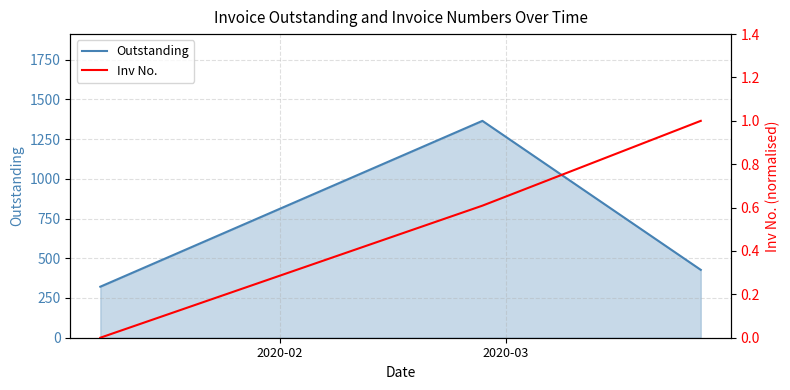

How many values in the Outstanding series are below 426?

1